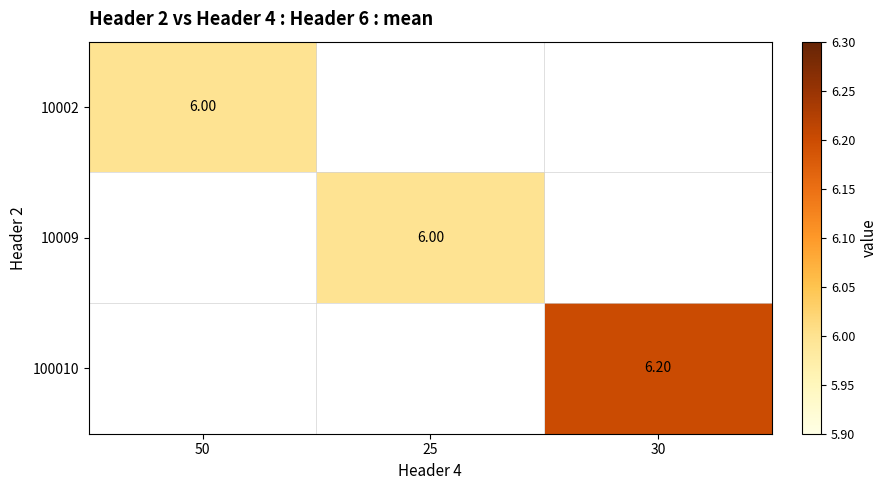

List the series in order of their peak value, lowest first.

10002, 10009, 100010